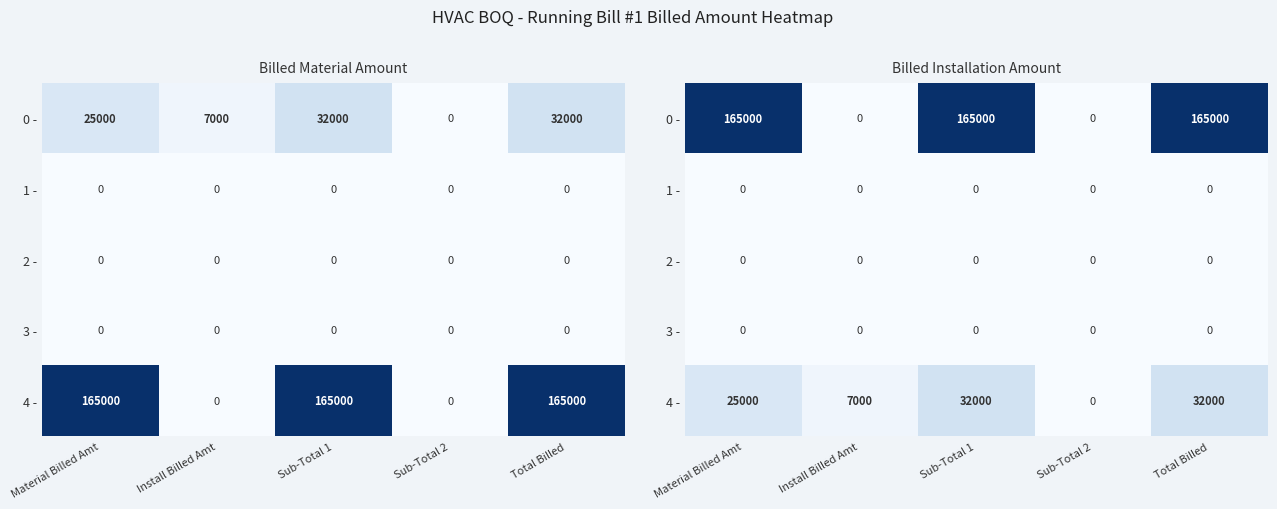

Rank the categories by 2 - value from lowest to highest.

Material Billed Amt, Install Billed Amt, Sub-Total 1, Sub-Total 2, Total Billed